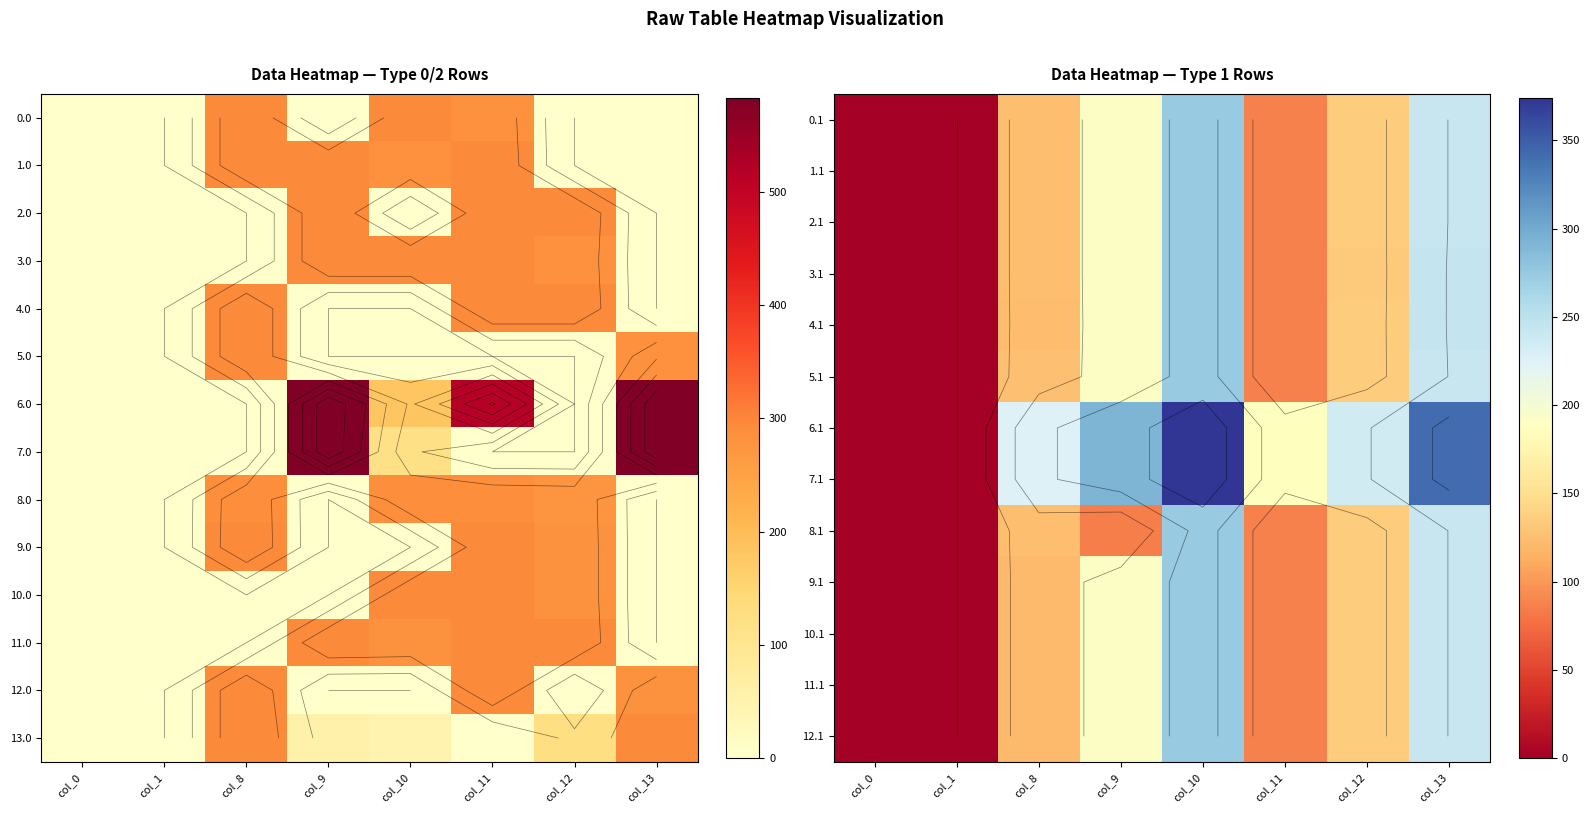

Which series has the largest range (max minus min)?

6.1